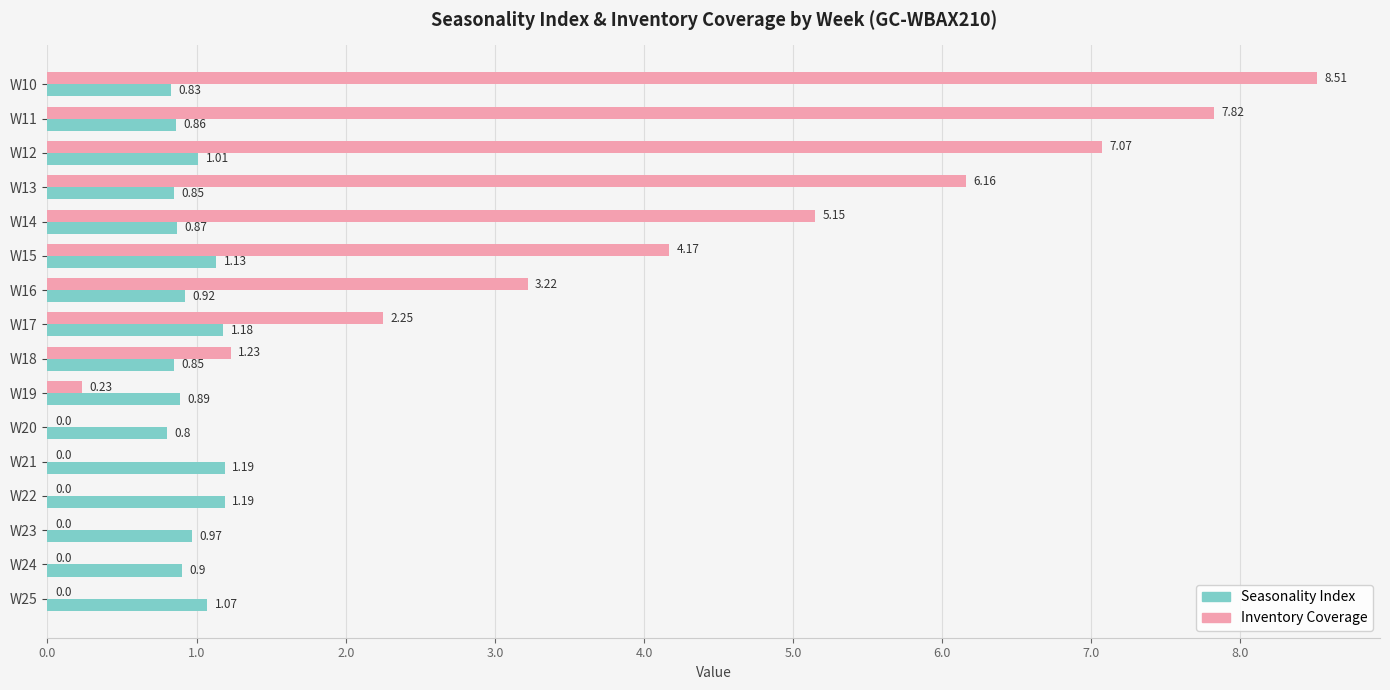

What is the sum of all Seasonality Index values?

15.5